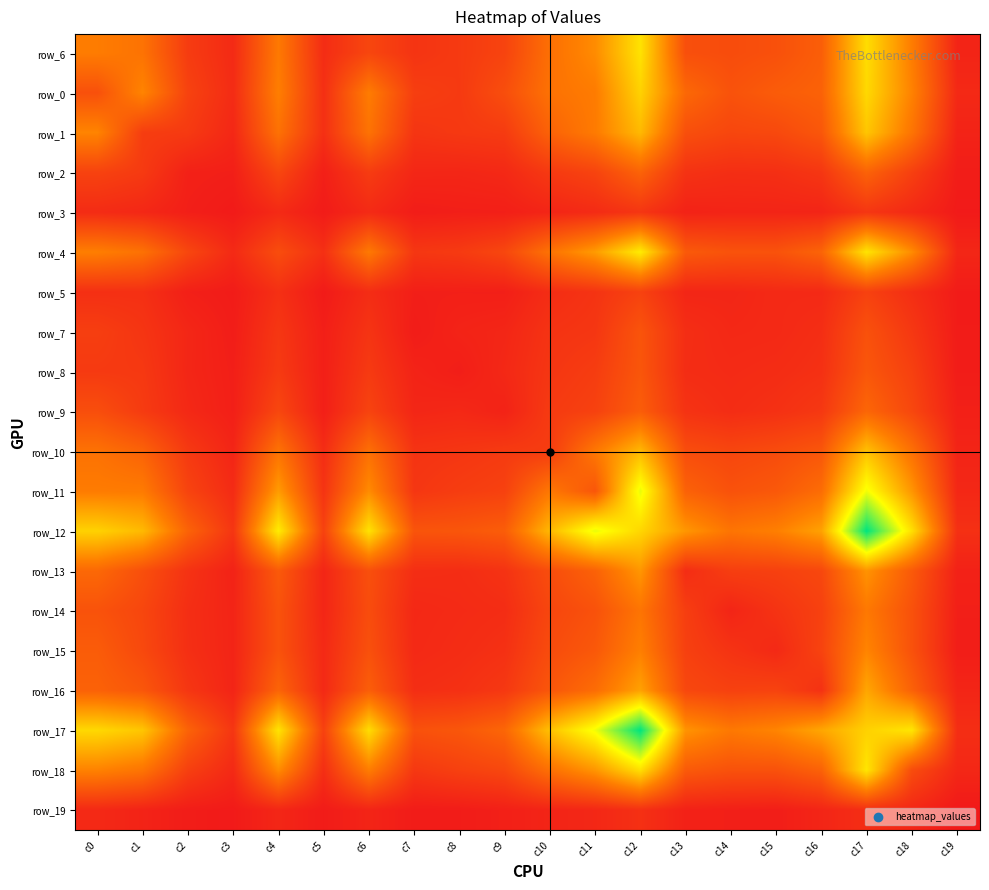

What is the sum of all row_9 values?

3084